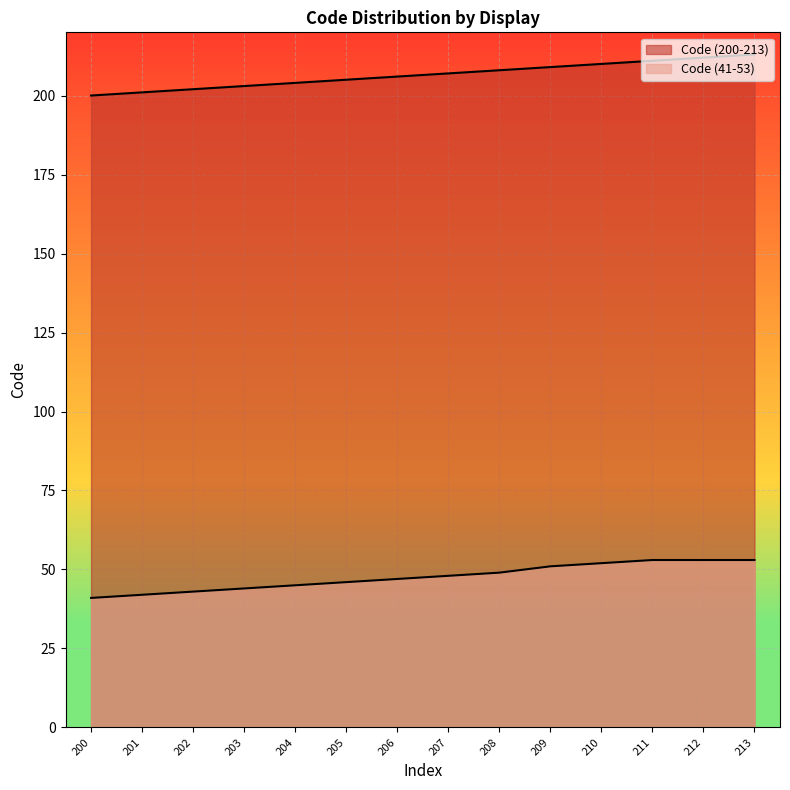

True or false: Code (41-53) has a value of 43 at 202.

True